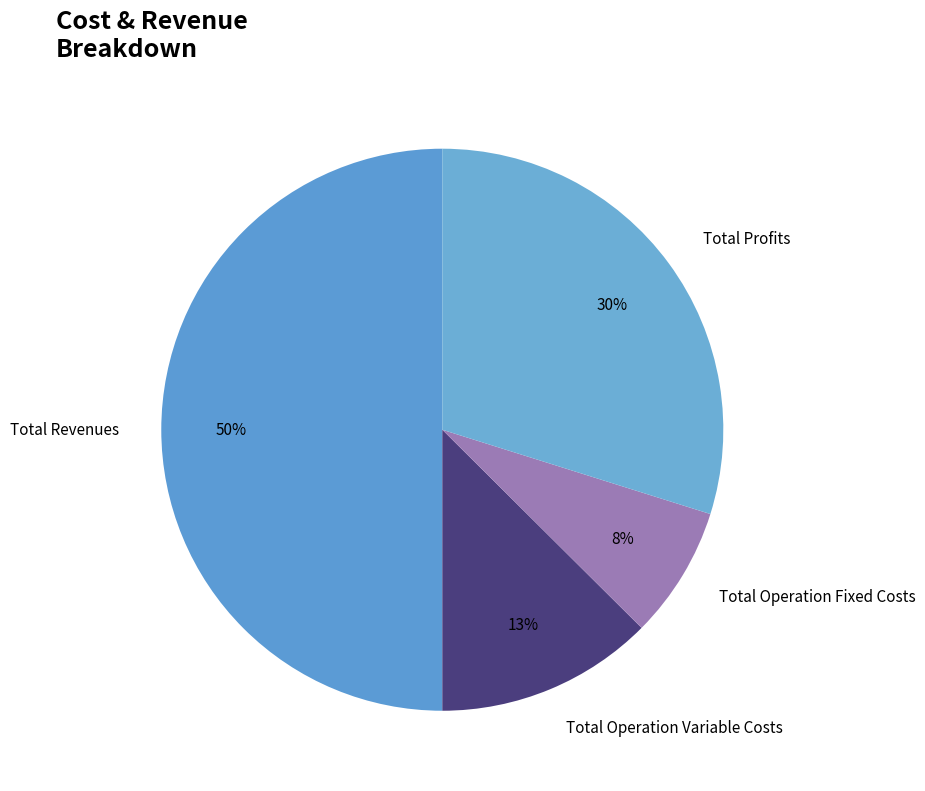

Does Total Operation Fixed Costs represent more than half of the total?

No